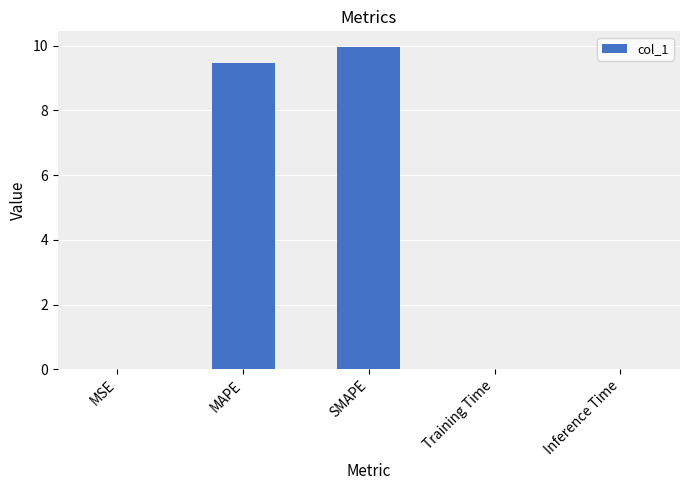

True or false: the data shows 4.5 at SMAPE.

False